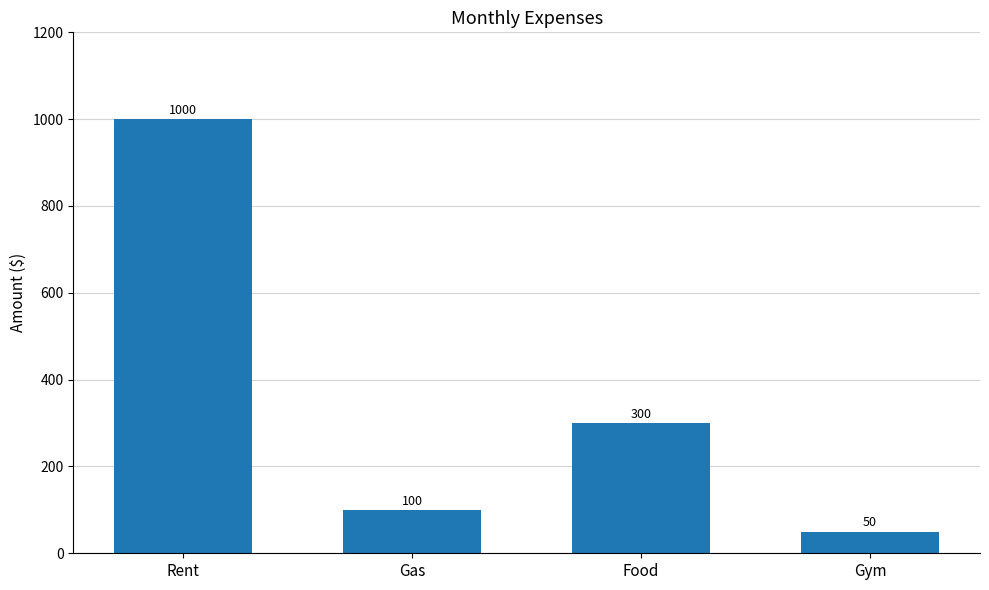

How many bars are there in total?

4